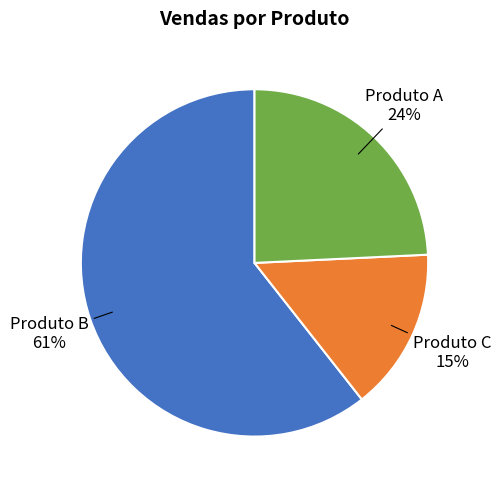

Which has a higher value, Produto B or Produto C?

Produto B